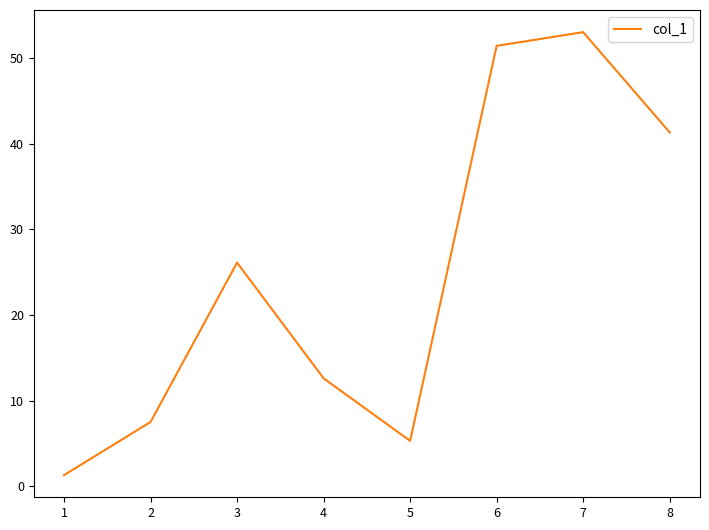

True or false: the data has more than 2 interior local peaks.

False